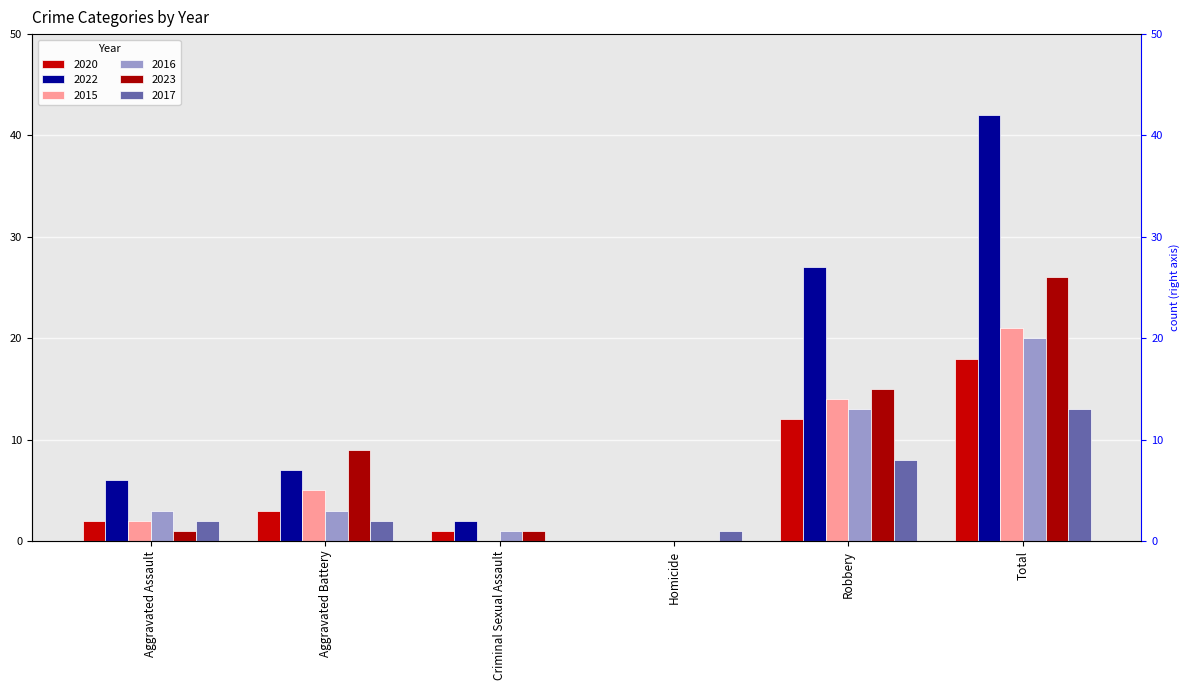

What is the label of the 6th bar from the left?

Total